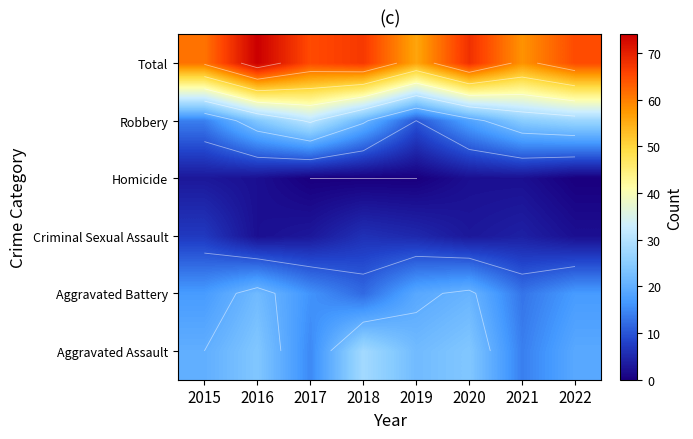

The value of Criminal Sexual Assault at 2017 is 1. True or false?

False